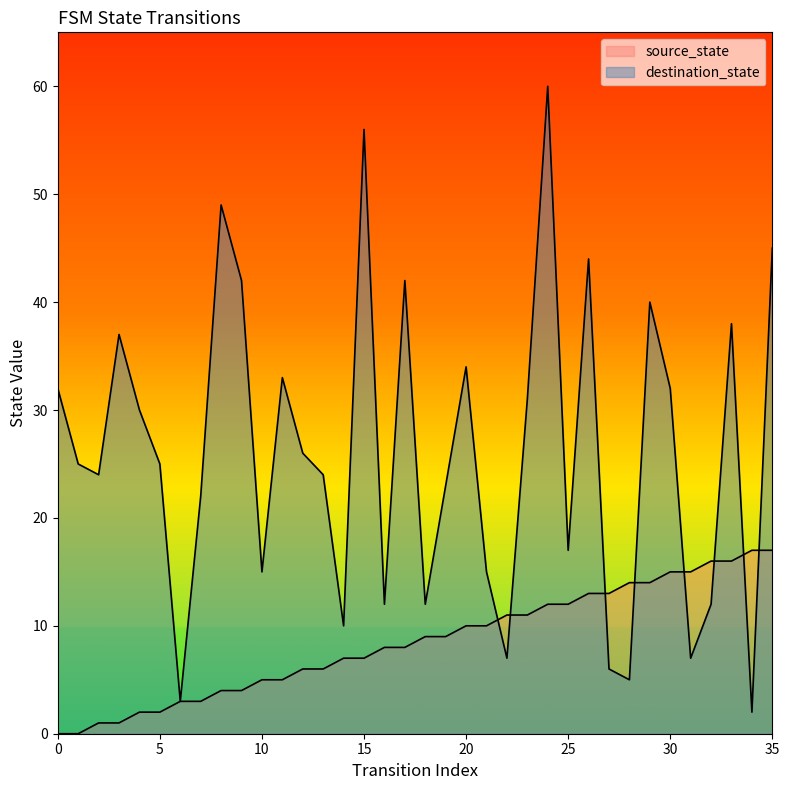

What is the highest value of the destination_state series?

60